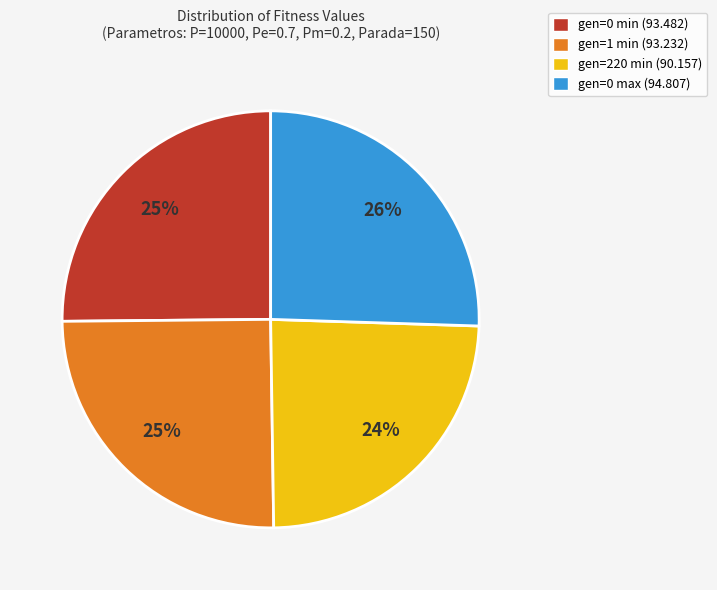

Combined, do gen=0 min (93.482) and gen=220 min (90.157) account for over 50%?

No